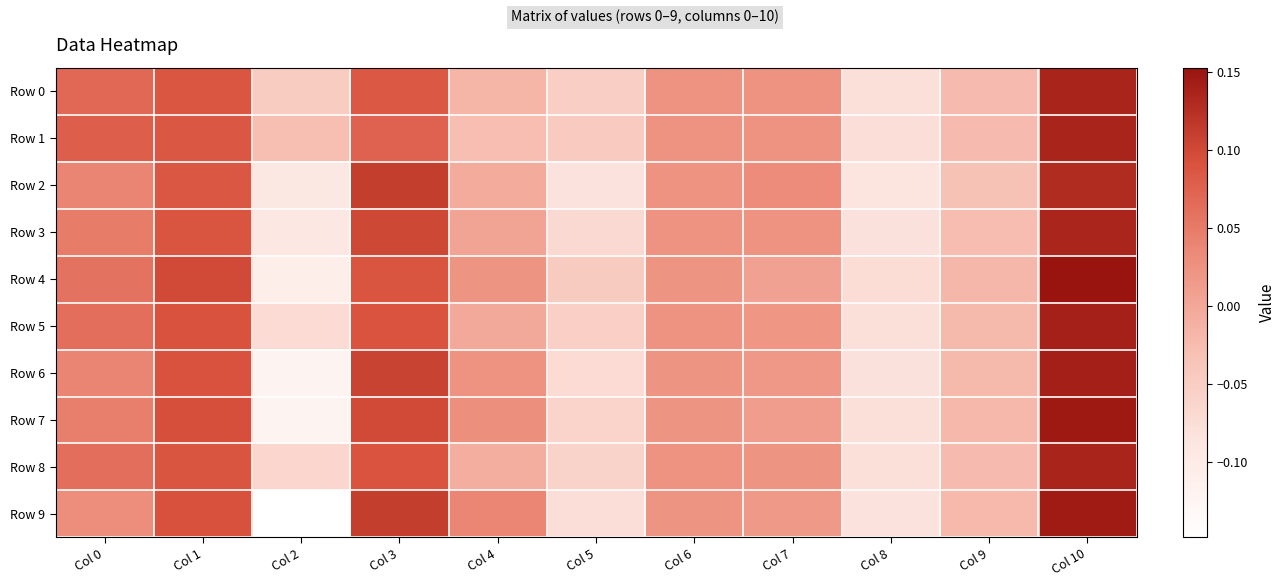

Reading left to right, what are all the values shown in this chart?

Row 0: Col 0=0.1	Col 1=0.1	Col 2=-0.0	Col 3=0.1	Col 4=-0.0	Col 5=-0.1	Col 6=0.0	Col 7=0.0	Col 8=-0.1	Col 9=-0.0	Col 10=0.1
Row 1: Col 0=0.1	Col 1=0.1	Col 2=-0.0	Col 3=0.1	Col 4=-0.0	Col 5=-0.0	Col 6=0.0	Col 7=0.0	Col 8=-0.1	Col 9=-0.0	Col 10=0.1
Row 2: Col 0=0.0	Col 1=0.1	Col 2=-0.1	Col 3=0.1	Col 4=-0.0	Col 5=-0.1	Col 6=0.0	Col 7=0.0	Col 8=-0.1	Col 9=-0.0	Col 10=0.1
Row 3: Col 0=0.0	Col 1=0.1	Col 2=-0.1	Col 3=0.1	Col 4=0.0	Col 5=-0.1	Col 6=0.0	Col 7=0.0	Col 8=-0.1	Col 9=-0.0	Col 10=0.1
Row 4: Col 0=0.1	Col 1=0.1	Col 2=-0.1	Col 3=0.1	Col 4=0.0	Col 5=-0.0	Col 6=0.0	Col 7=0.0	Col 8=-0.1	Col 9=-0.0	Col 10=0.2
Row 5: Col 0=0.1	Col 1=0.1	Col 2=-0.1	Col 3=0.1	Col 4=-0.0	Col 5=-0.1	Col 6=0.0	Col 7=0.0	Col 8=-0.1	Col 9=-0.0	Col 10=0.1
Row 6: Col 0=0.0	Col 1=0.1	Col 2=-0.1	Col 3=0.1	Col 4=0.0	Col 5=-0.1	Col 6=0.0	Col 7=0.0	Col 8=-0.1	Col 9=-0.0	Col 10=0.1
Row 7: Col 0=0.0	Col 1=0.1	Col 2=-0.1	Col 3=0.1	Col 4=0.0	Col 5=-0.1	Col 6=0.0	Col 7=0.0	Col 8=-0.1	Col 9=-0.0	Col 10=0.1
Row 8: Col 0=0.1	Col 1=0.1	Col 2=-0.1	Col 3=0.1	Col 4=-0.0	Col 5=-0.1	Col 6=0.0	Col 7=0.0	Col 8=-0.1	Col 9=-0.0	Col 10=0.1
Row 9: Col 0=0.0	Col 1=0.1	Col 2=-0.1	Col 3=0.1	Col 4=0.0	Col 5=-0.1	Col 6=0.0	Col 7=0.0	Col 8=-0.1	Col 9=-0.0	Col 10=0.1